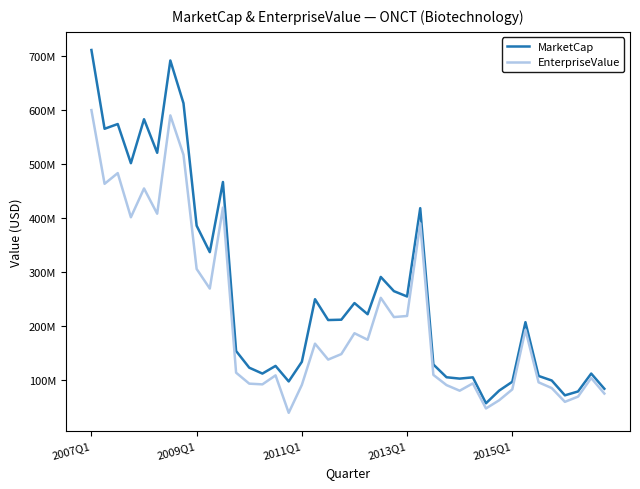

True or false: MarketCap and EnterpriseValue intersect in this chart.

False